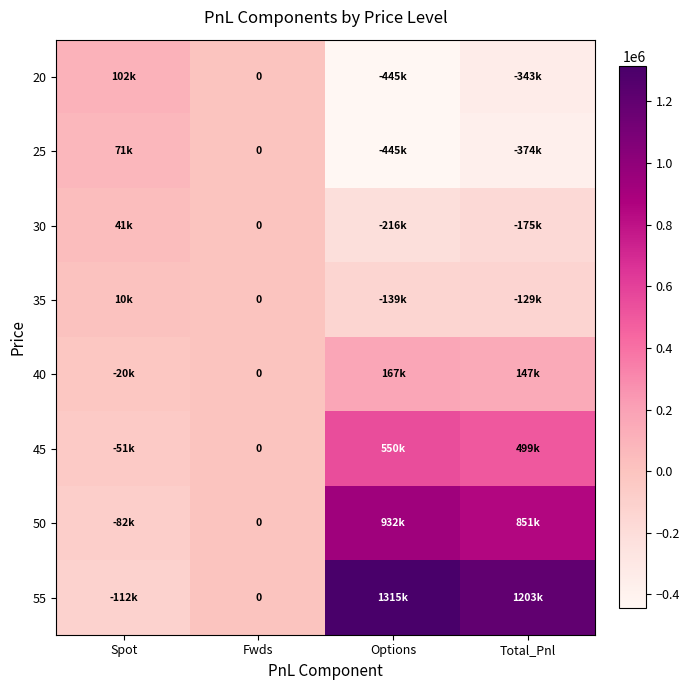

How many data points in 20 are above 0?

1